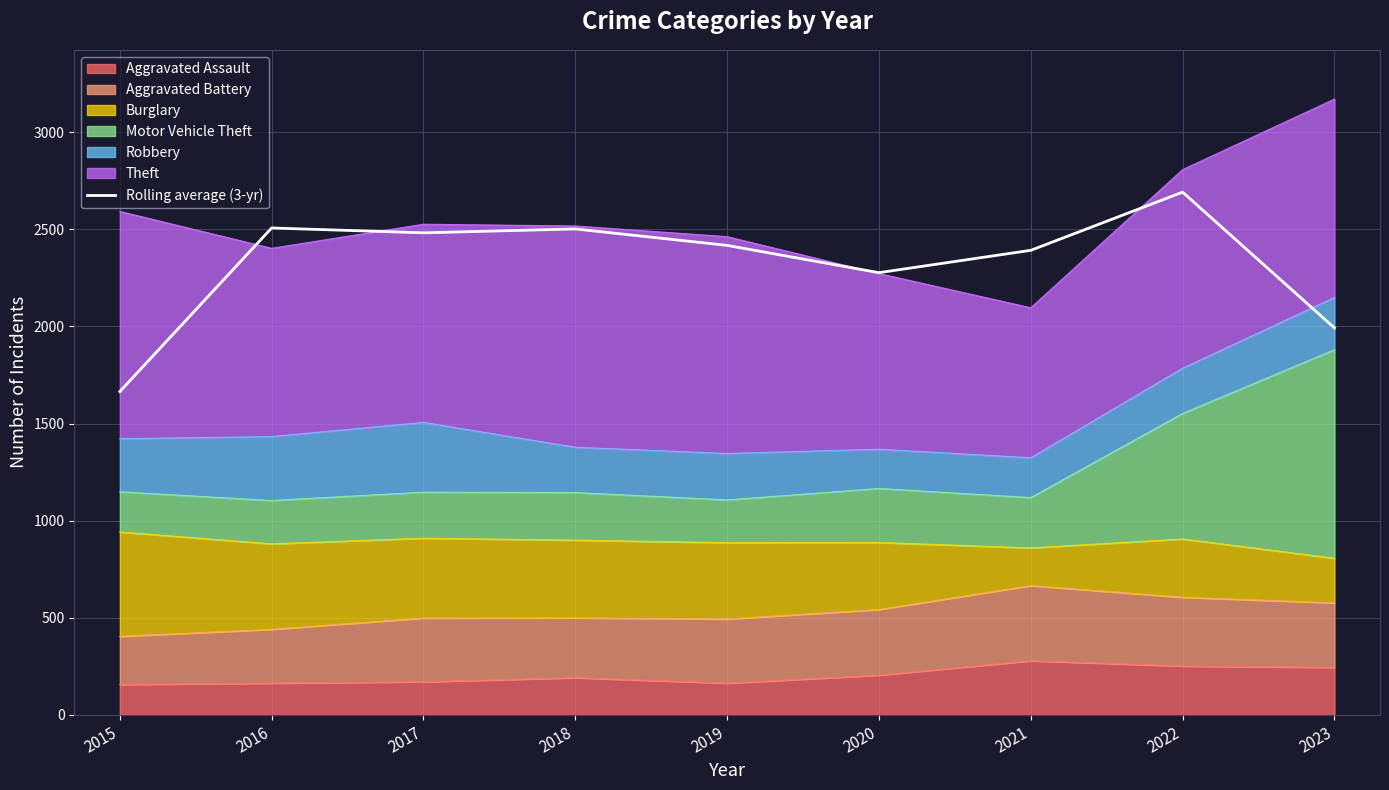

Rank the categories by value from highest to lowest.

2022, 2016, 2018, 2017, 2019, 2021, 2020, 2023, 2015